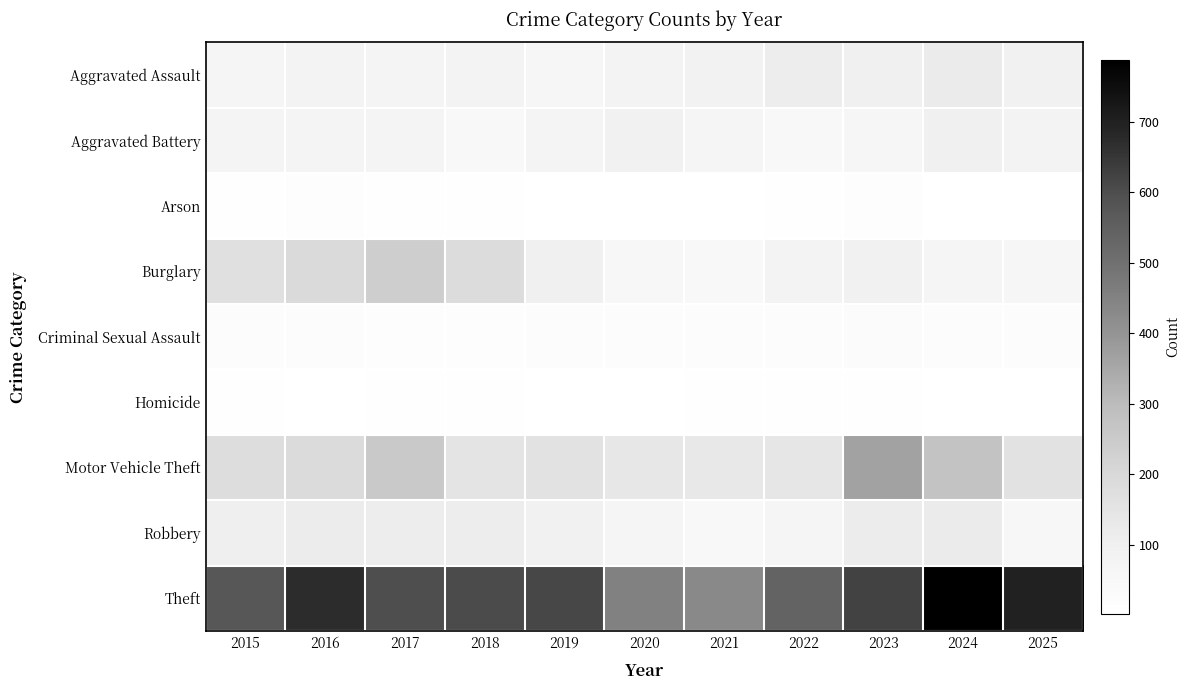

Which series has the widest spread of values?

Theft